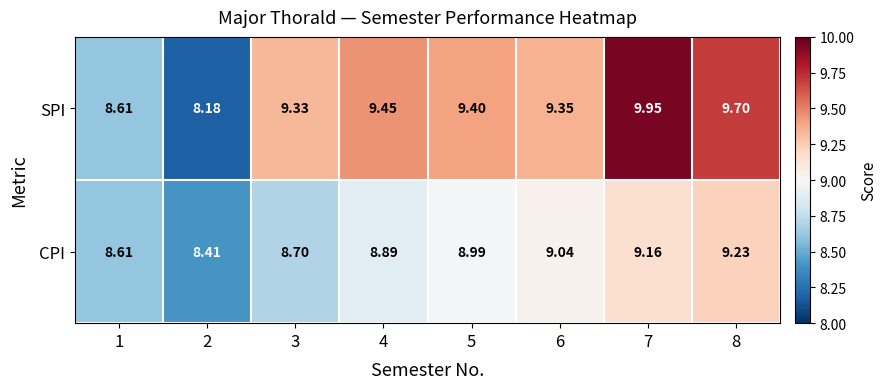

Rank the series by their average value, from lowest to highest.

CPI, SPI